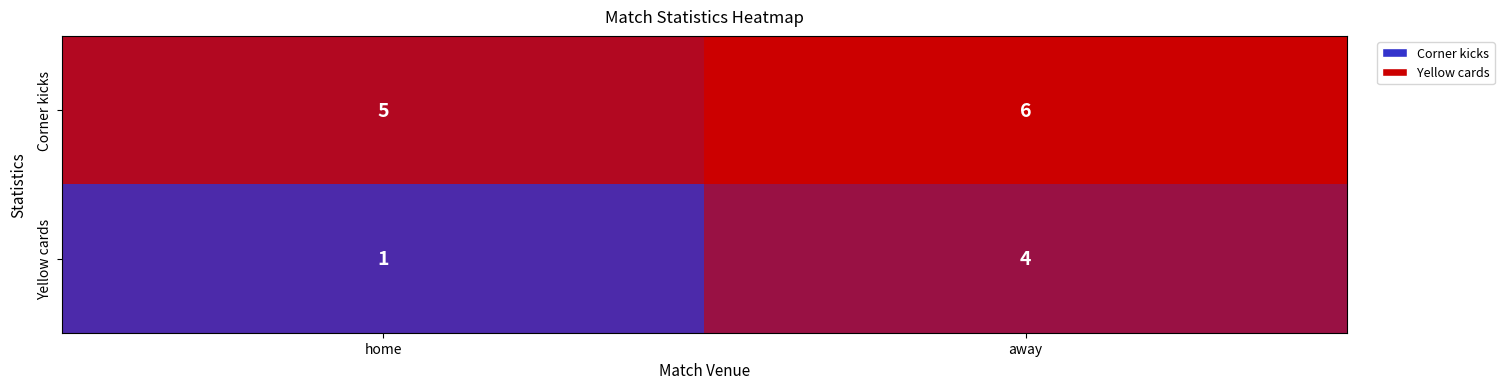

List the series in order of their overall mean, highest first.

Corner kicks, Yellow cards